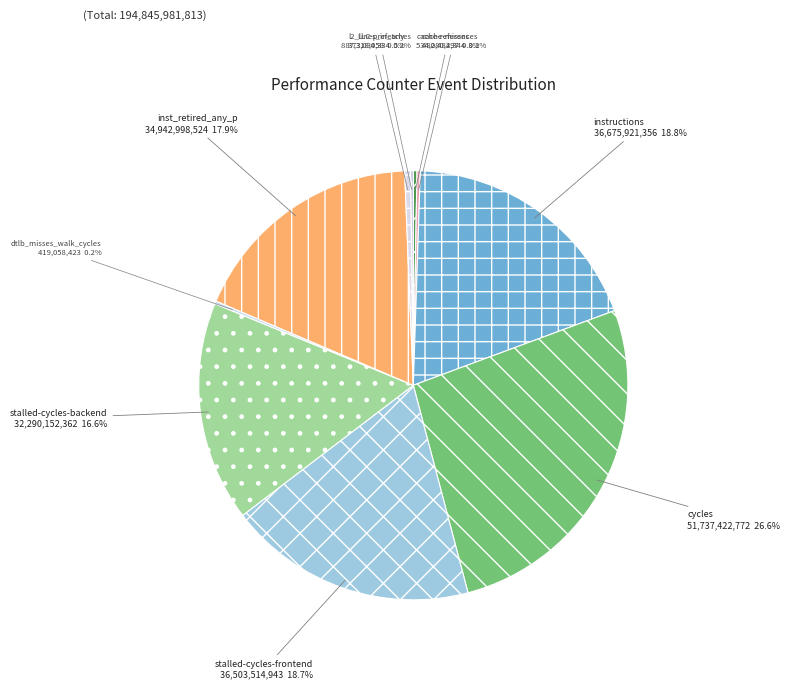

To the nearest percent, what is the average slice percentage?

10%